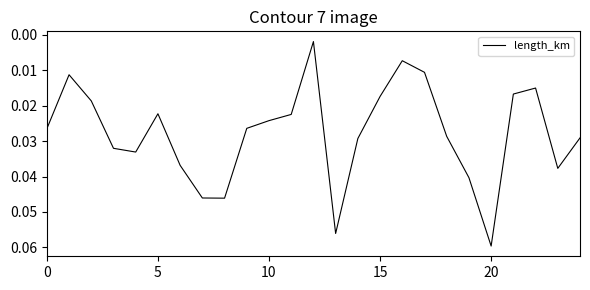

What is the maximum value shown in the chart?

0.1